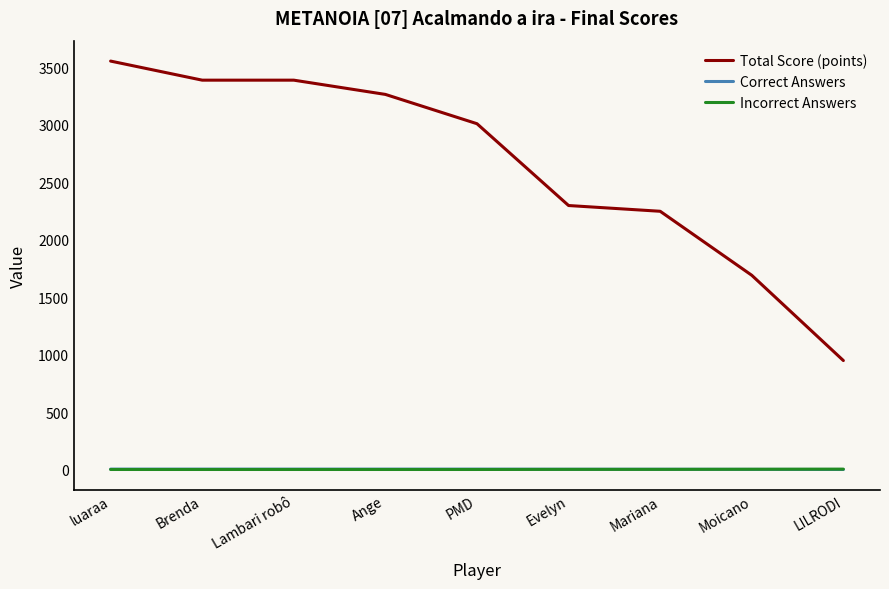

At how many categories does at least one series exceed 3531?

1